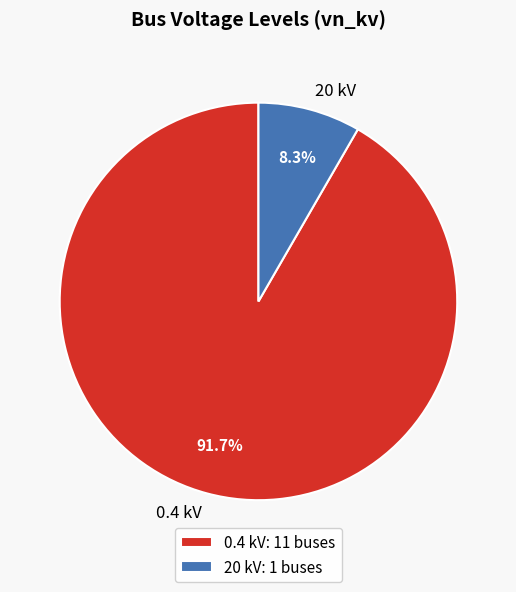

Is 20 kV the majority of the pie?

No